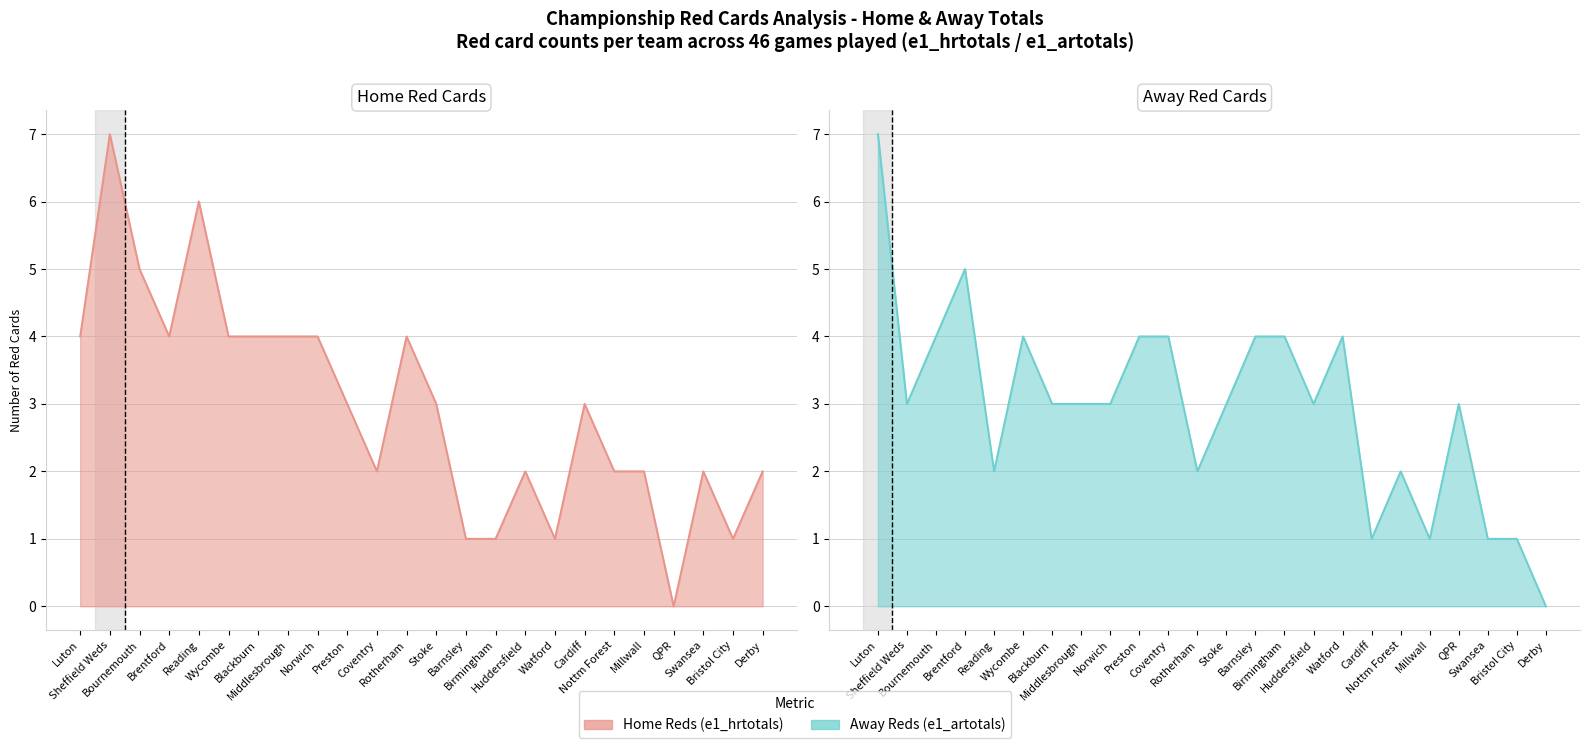

Is it true that Away Reds (e1_artotals) equals 2 at Brentford?

False